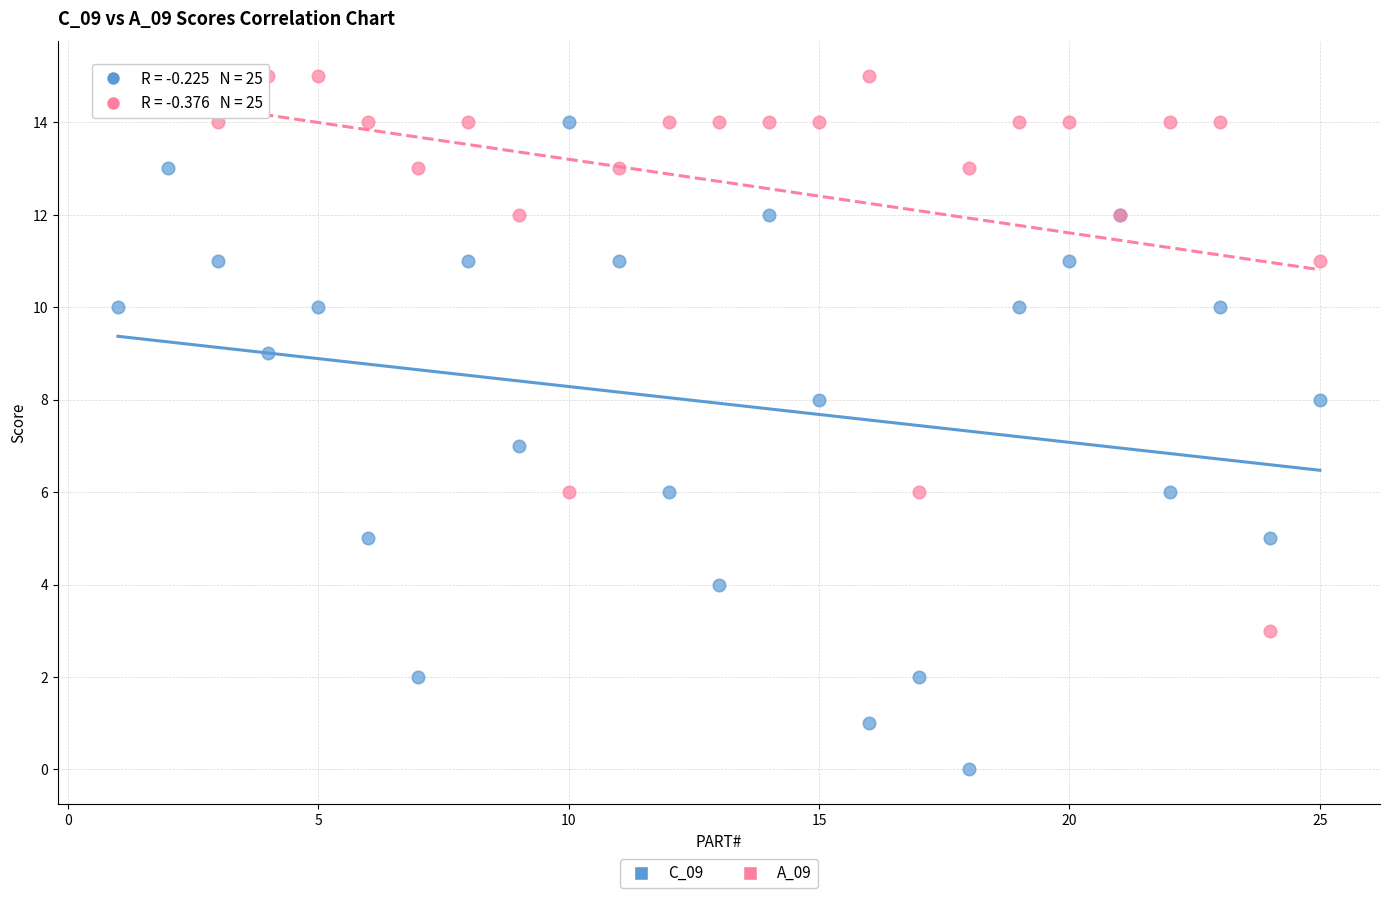

Which series reaches the minimum Y coordinate?

C_09